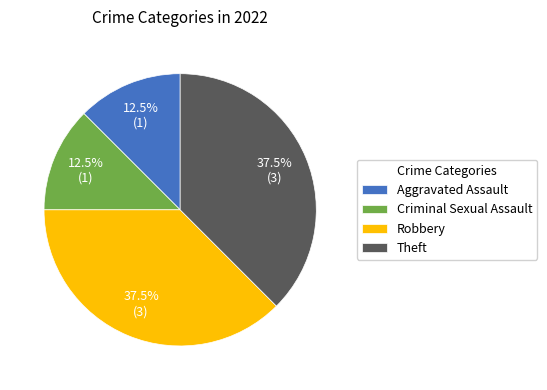

What is the ratio of the value at Theft to the value at Aggravated Assault?

3.0